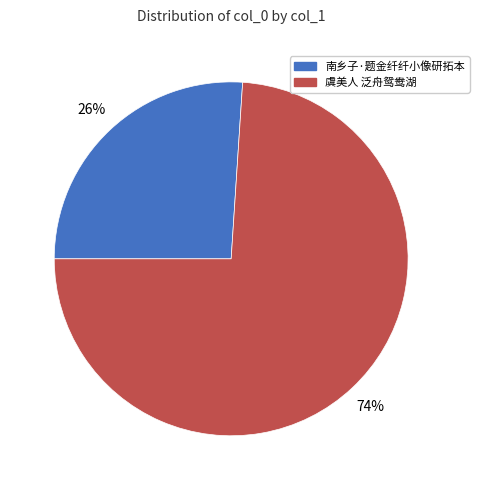

To the nearest percent, what is the average slice percentage?

50%